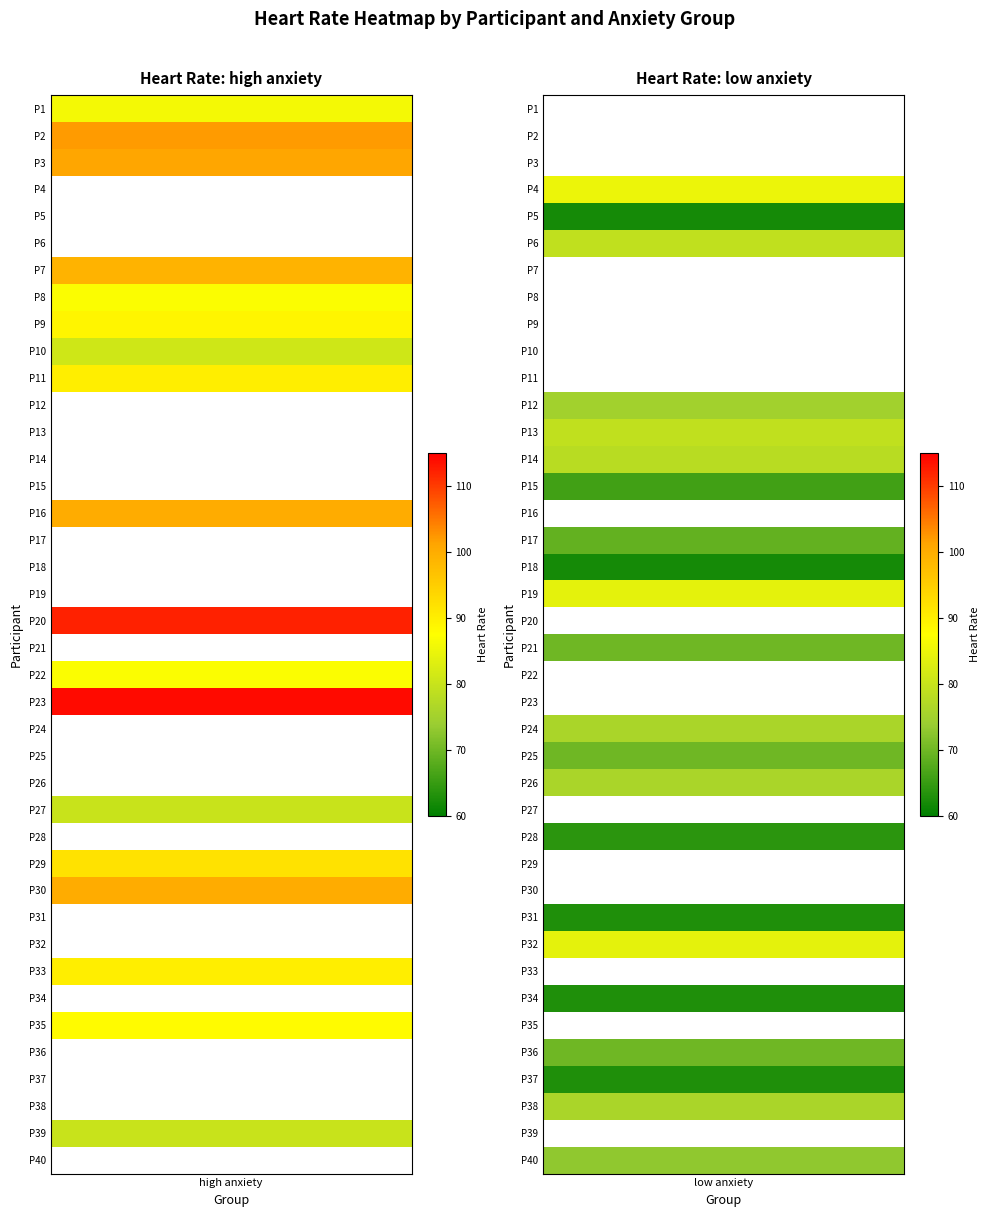

What is the spread (max minus min) of values at 0?

52